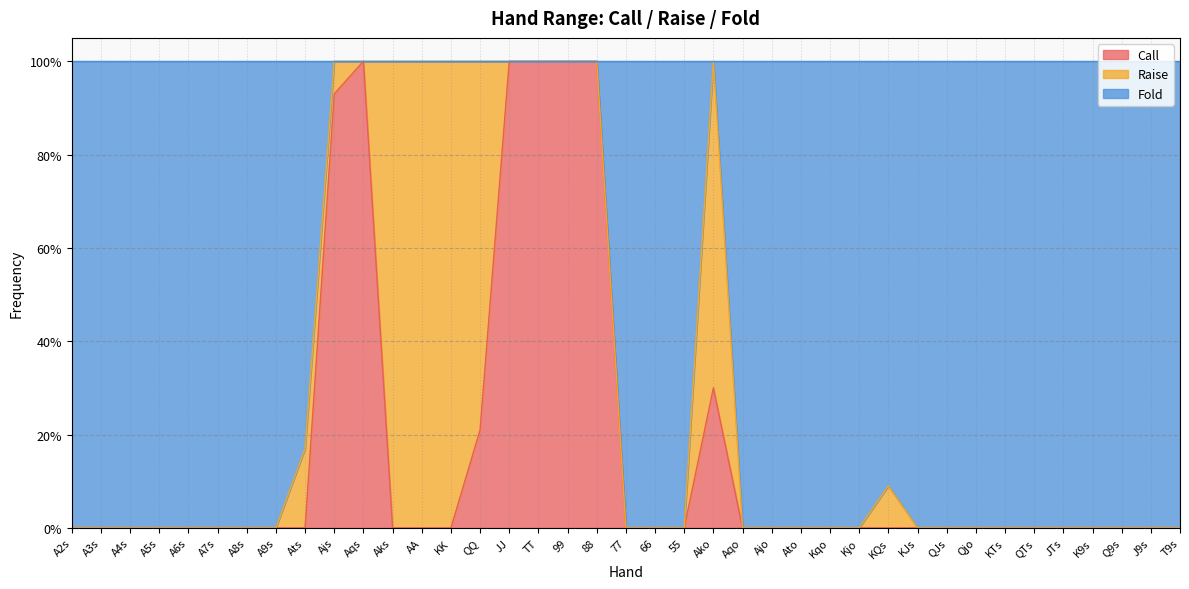

What are all the series names shown in the legend?

Call, Raise, Fold